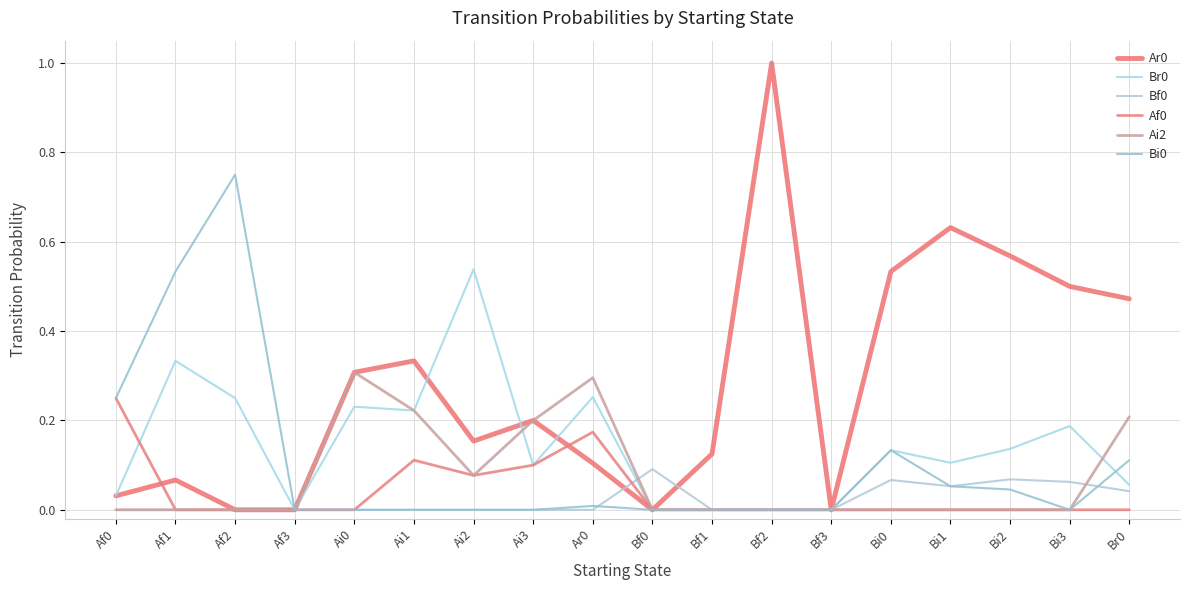

Does the chart have visible grid lines?

Yes